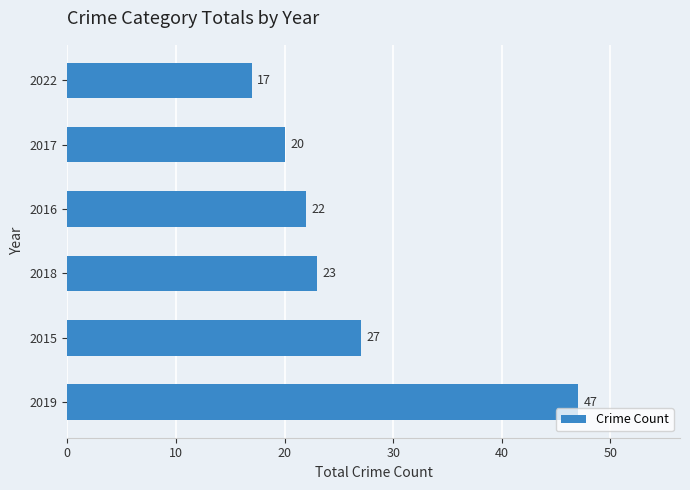

True or false: the data shows 32 at 2018.

False